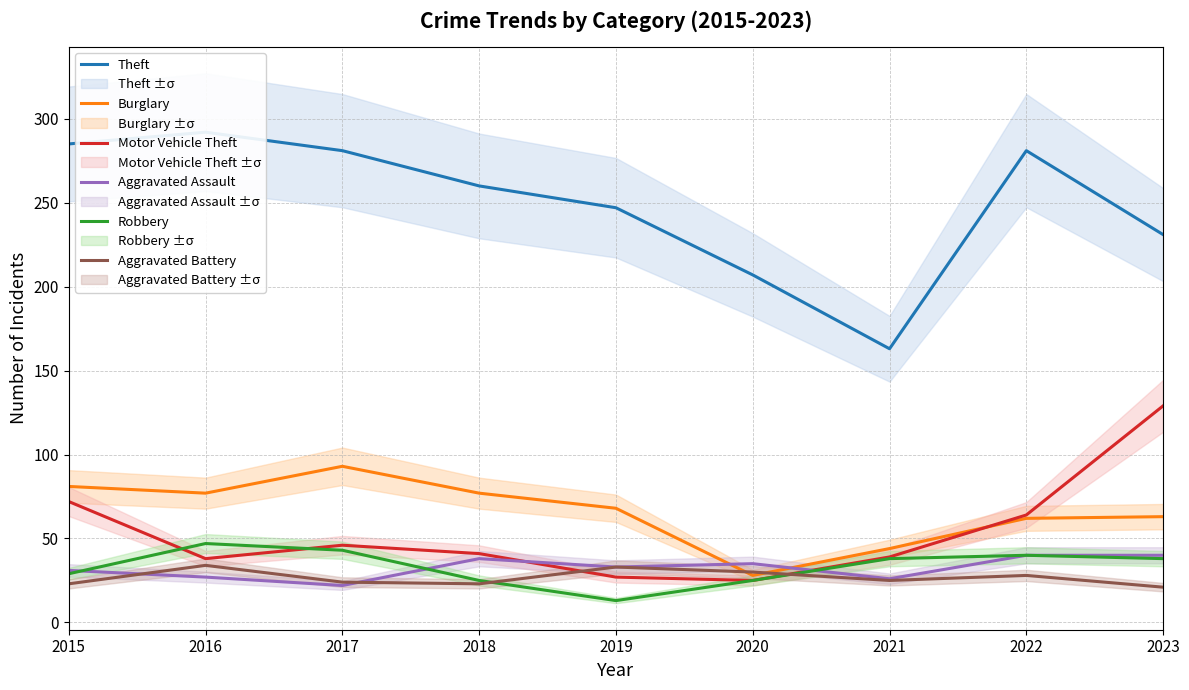

What is the greatest value displayed?

292